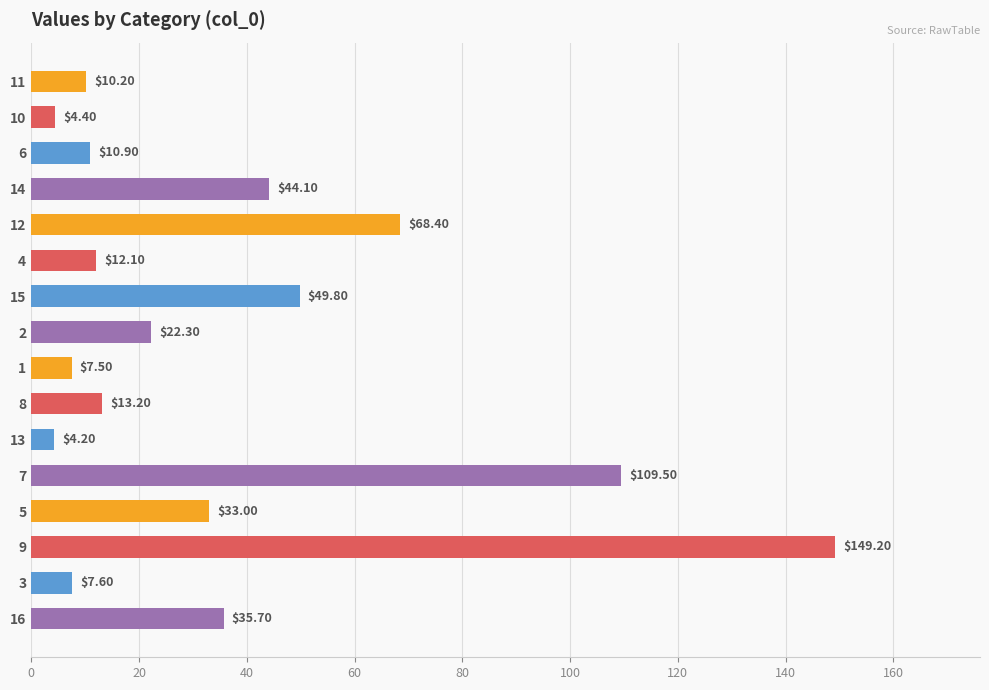

What is the difference between the maximum and second lowest values?

144.8